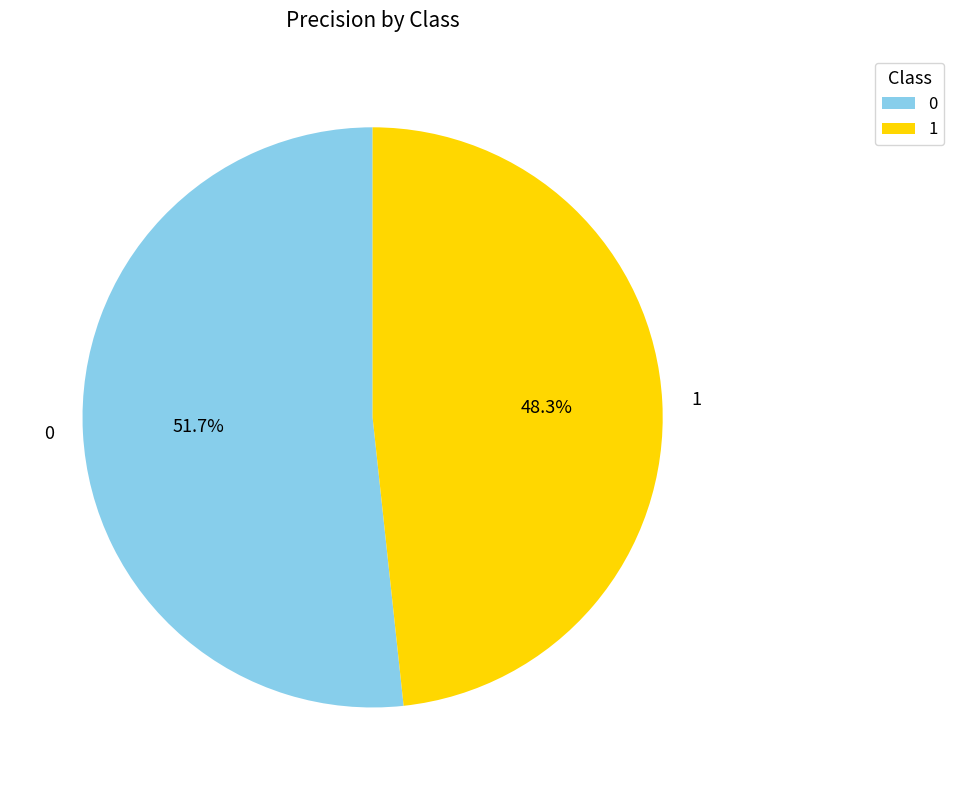

Rank the categories by value from highest to lowest.

0, 1